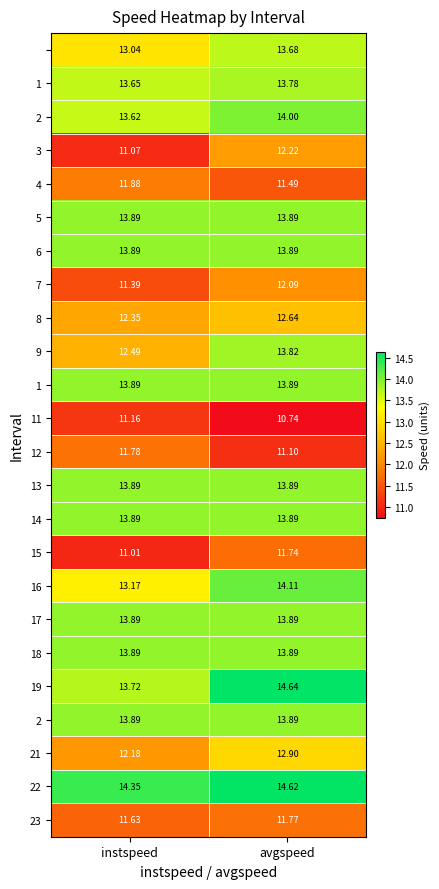

Which label corresponds to the largest value in the chart?

avgspeed